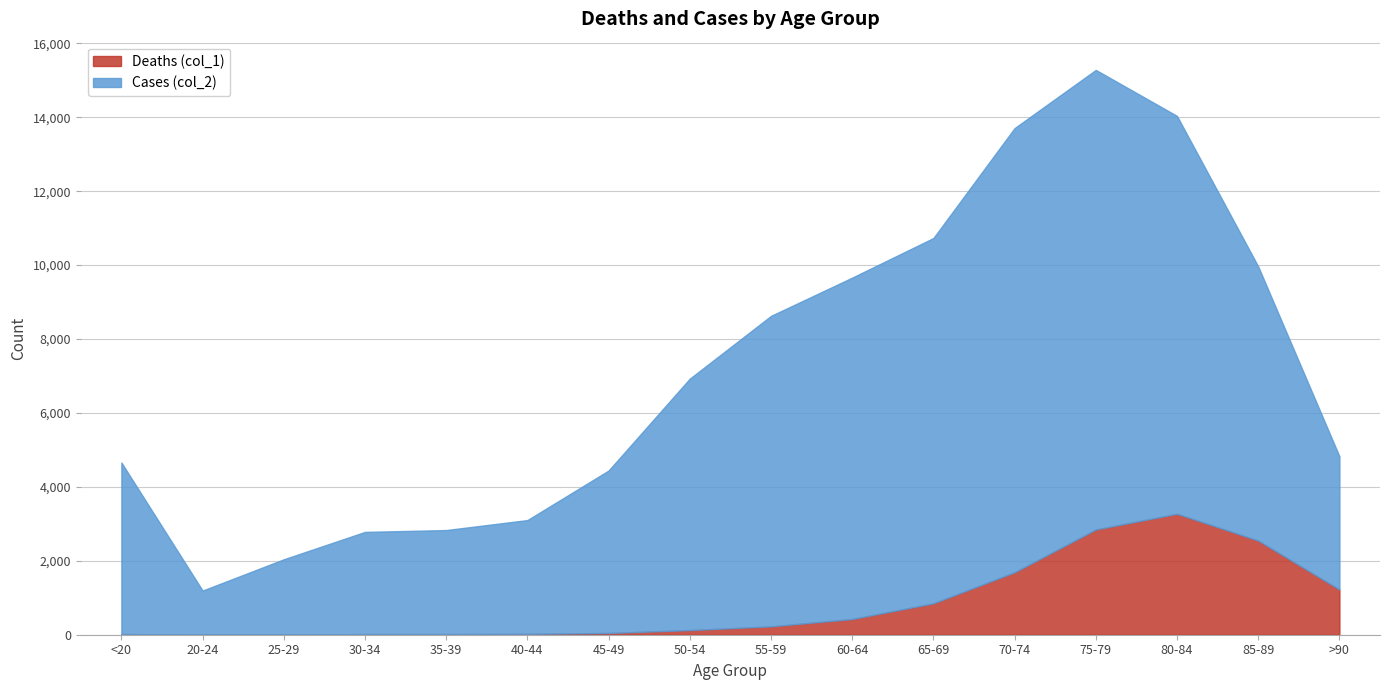

How many interior local peaks does the Deaths (col_1) series have?

1